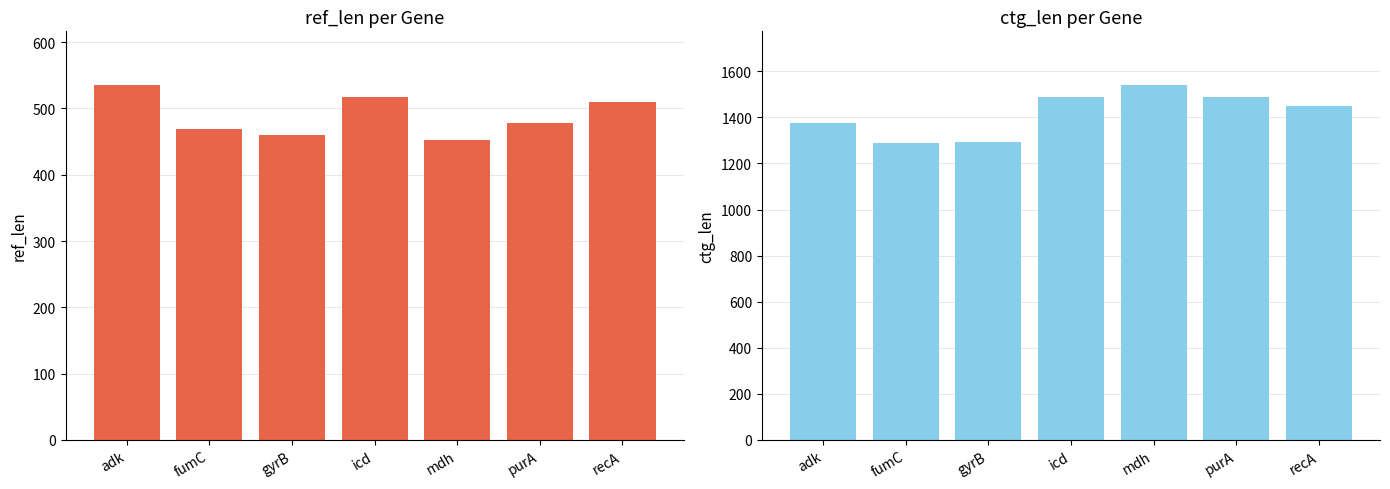

The ctg_len series shows 1955 at purA. True or false?

False